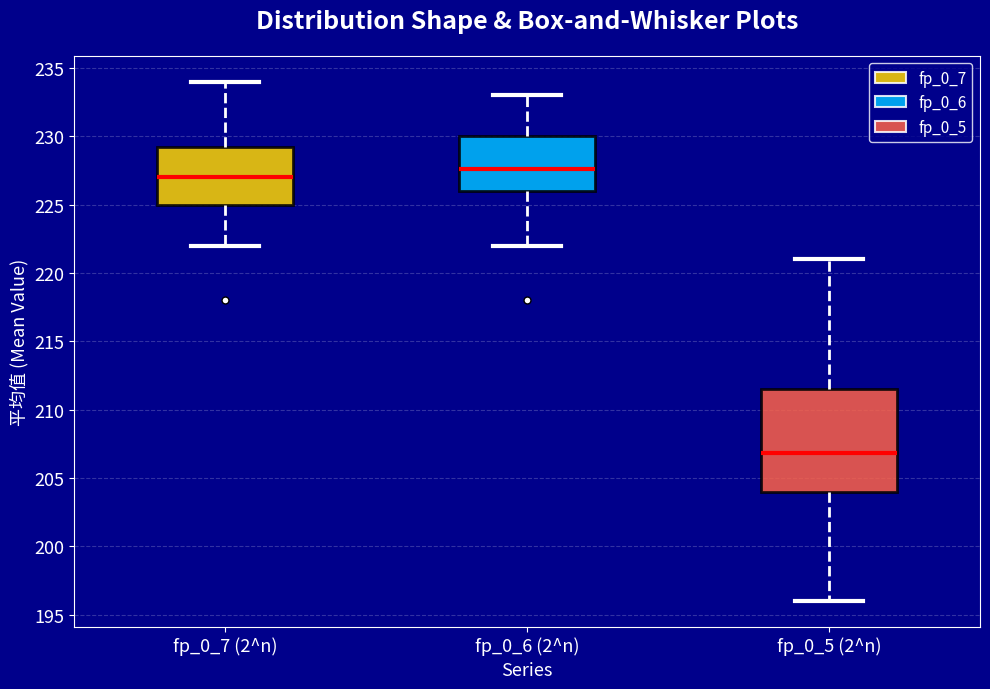

Reading left to right, read every box against the y-axis: the position of its median line, the range the box covers, and the ends of its whiskers. The values are not printed on the chart, so give them approximately, as read against the axis.

fp_0_7 (2^n): median 227.0, box 225.0 to 229.5, whiskers 222.0 to 234.0
fp_0_6 (2^n): median 227.5, box 226.0 to 230.0, whiskers 222.0 to 233.0
fp_0_5 (2^n): median 207.0, box 204.0 to 211.5, whiskers 196.0 to 221.0